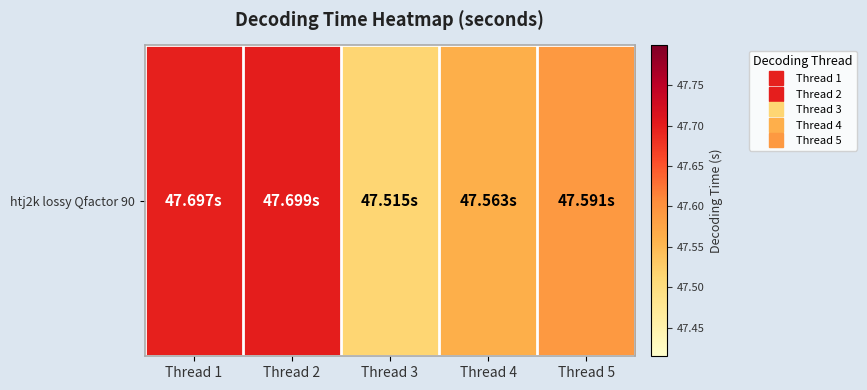

Is it true that the value at Thread 2 is 29.8?

False